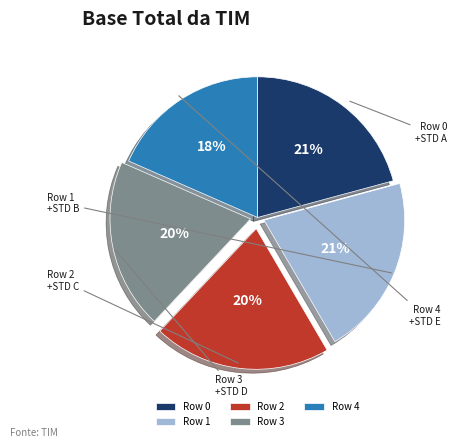

Does any single category account for the majority?

No